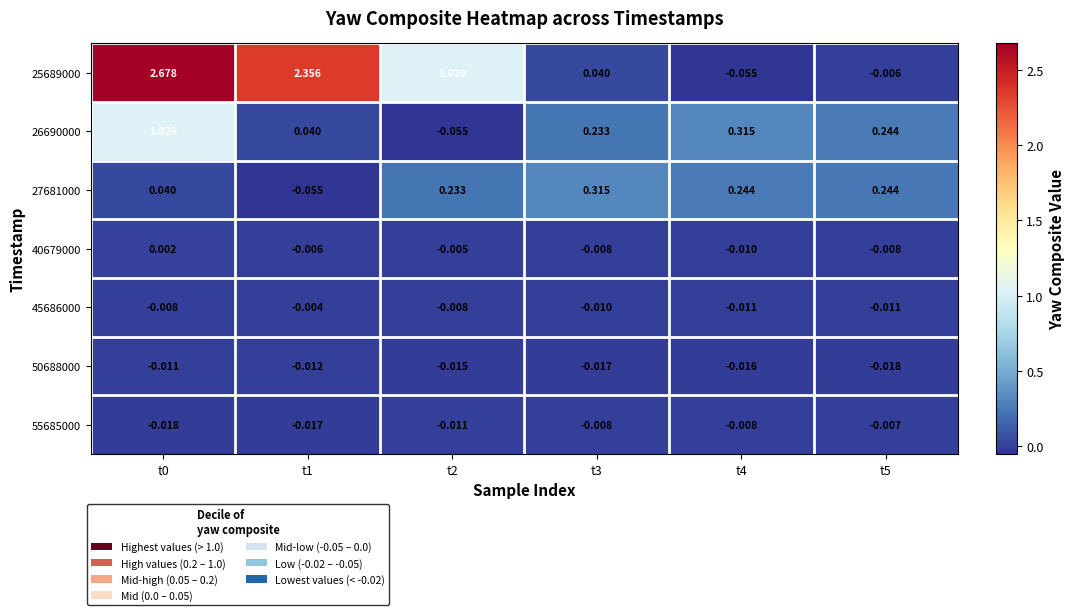

Is the value of 27681000 at t3 greater than the value of 40679000 at t1?

Yes